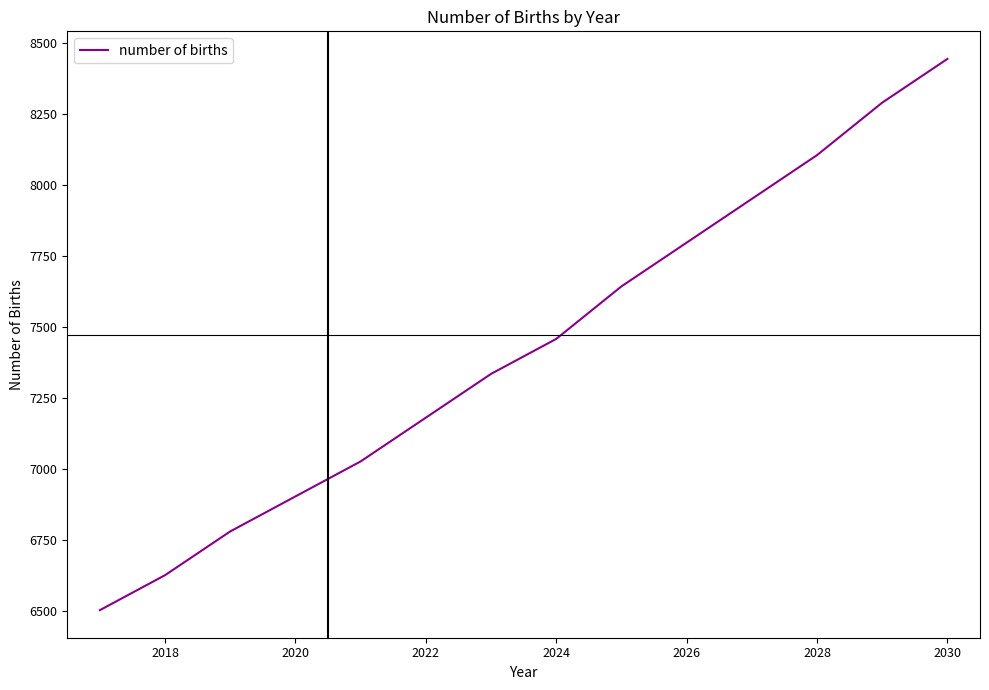

What is the difference between the maximum and minimum values?

1941.7